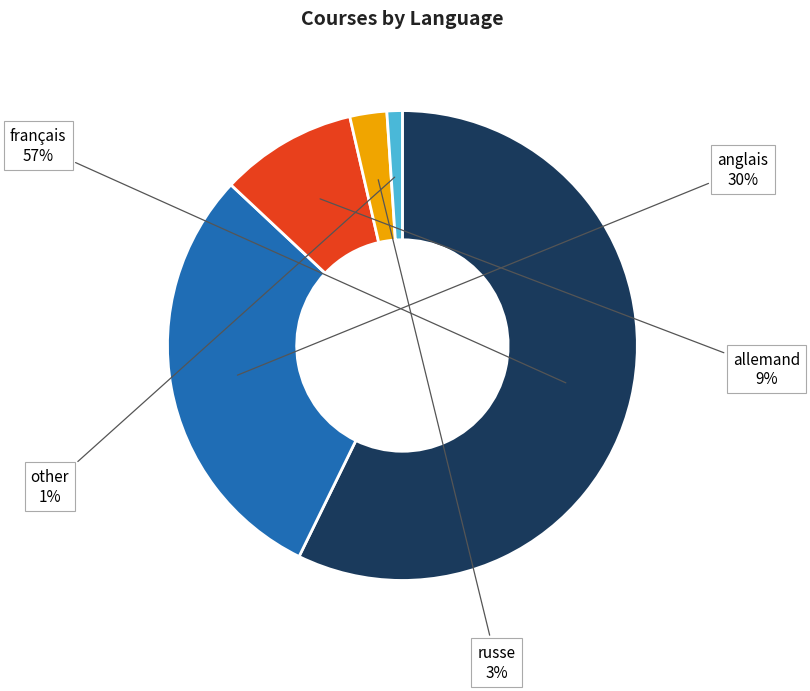

Is there any slice that represents more than half of the pie?

Yes